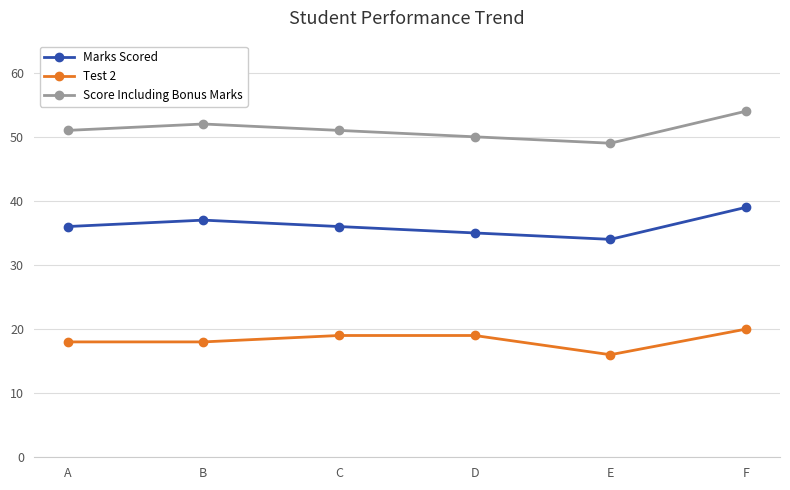

What is the spread (max minus min) of values at B?

34